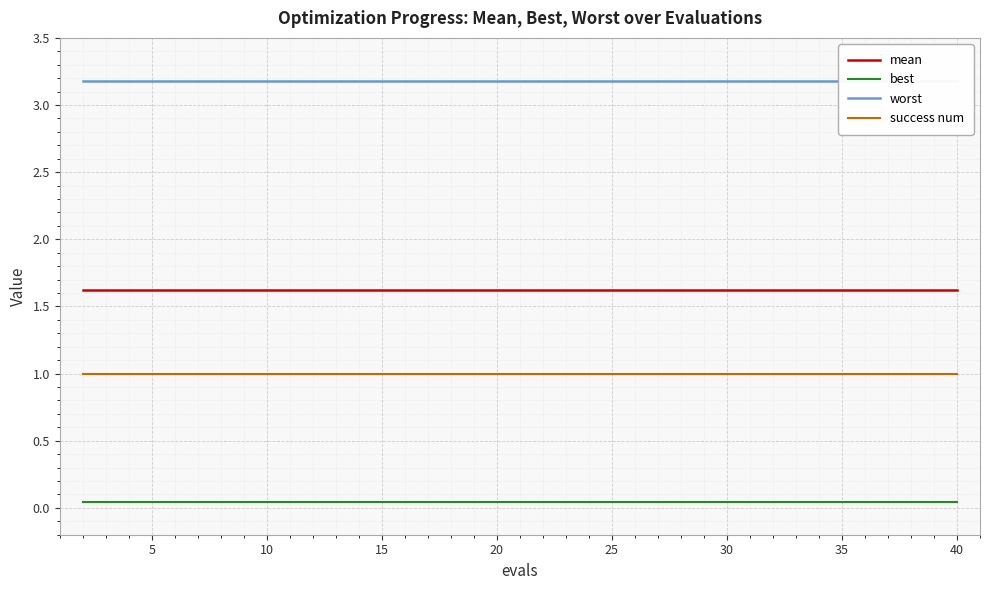

True or false: success num and best intersect in this chart.

False